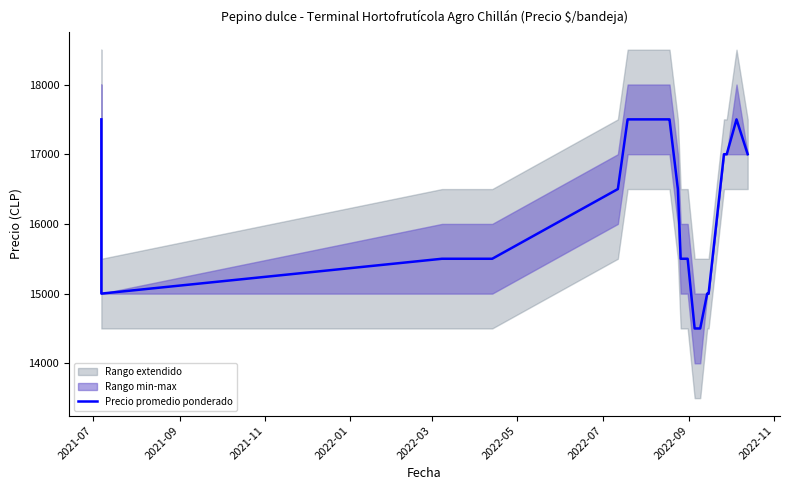

What is the minimum value shown in the chart?

14500